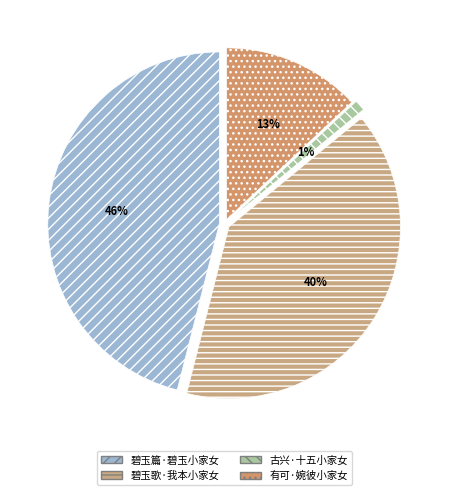

True or false: 古兴·十五小家女 accounts for 1% of the total.

True